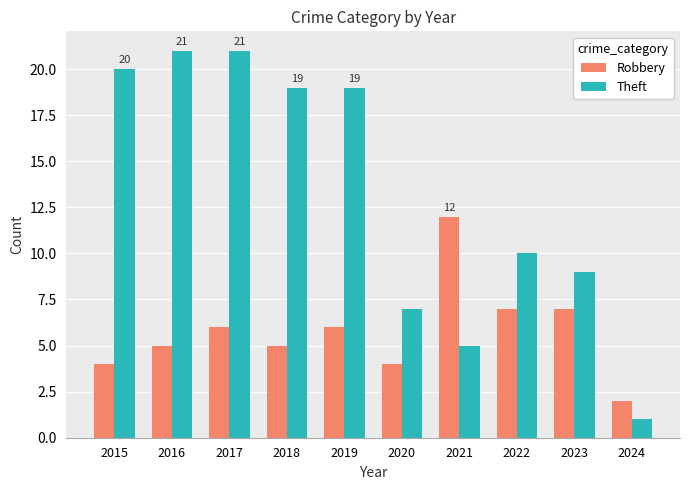

What are all the series names shown in the legend?

Robbery, Theft